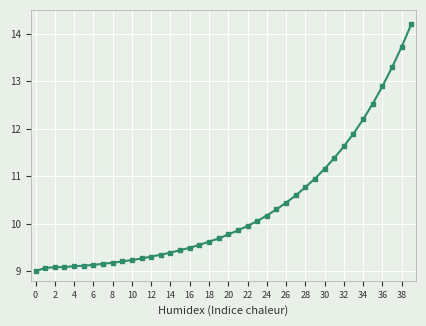

How many values exceed 9?

39